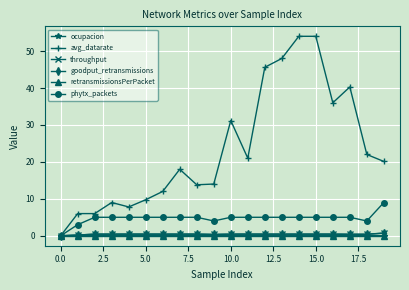

Which series has the largest total across all categories?

avg_datarate